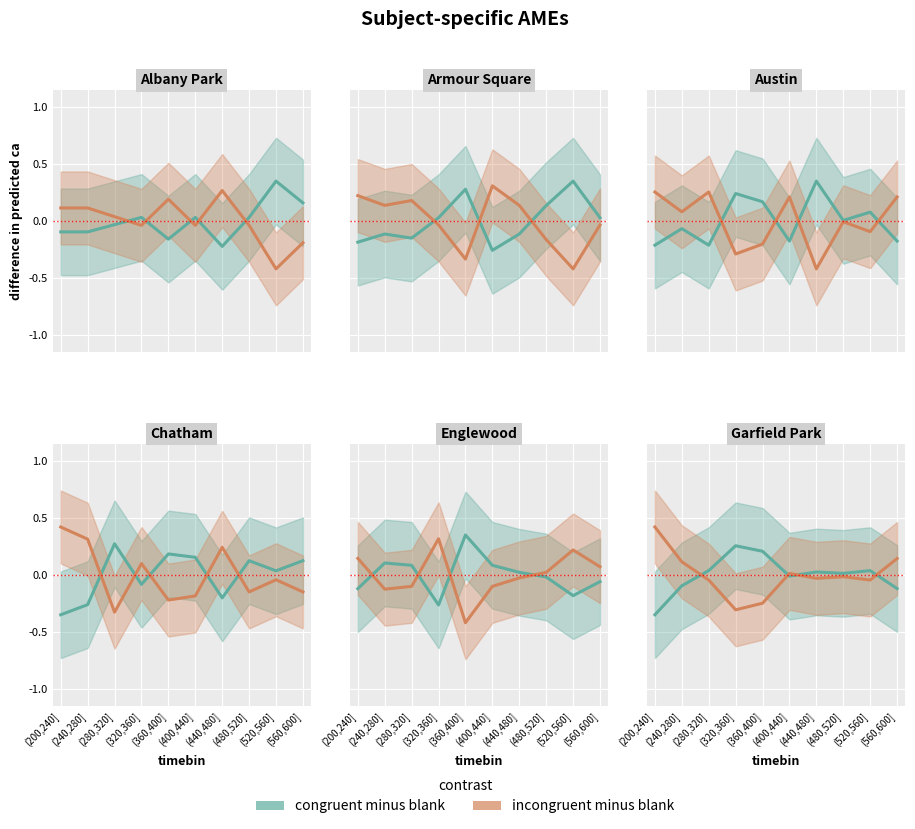

Is it true that congruent minus blank equals -0.0 at (400,440]?

False